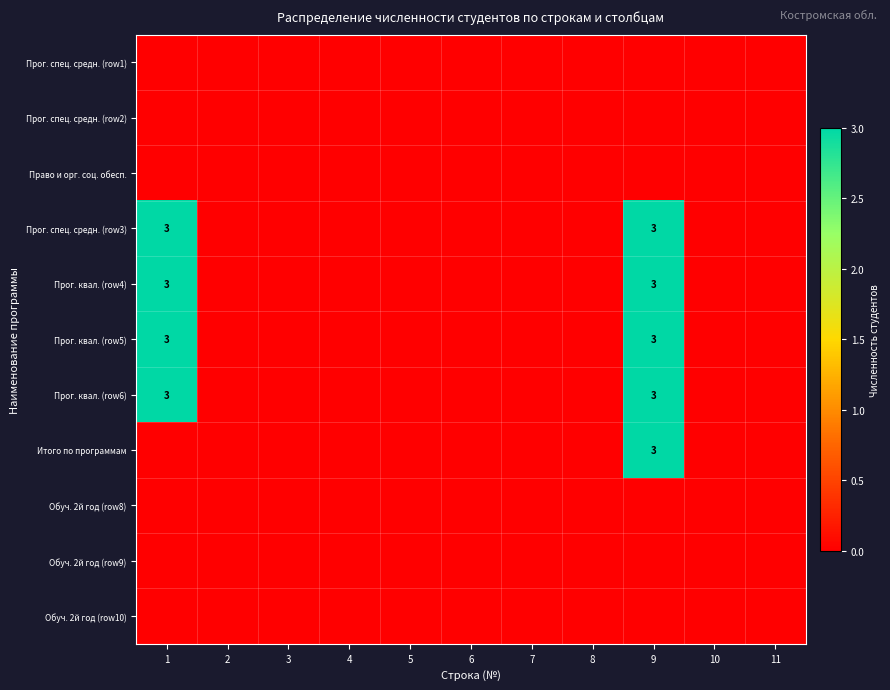

Which series has the largest total across all categories?

Прог. спец. средн. (row3)